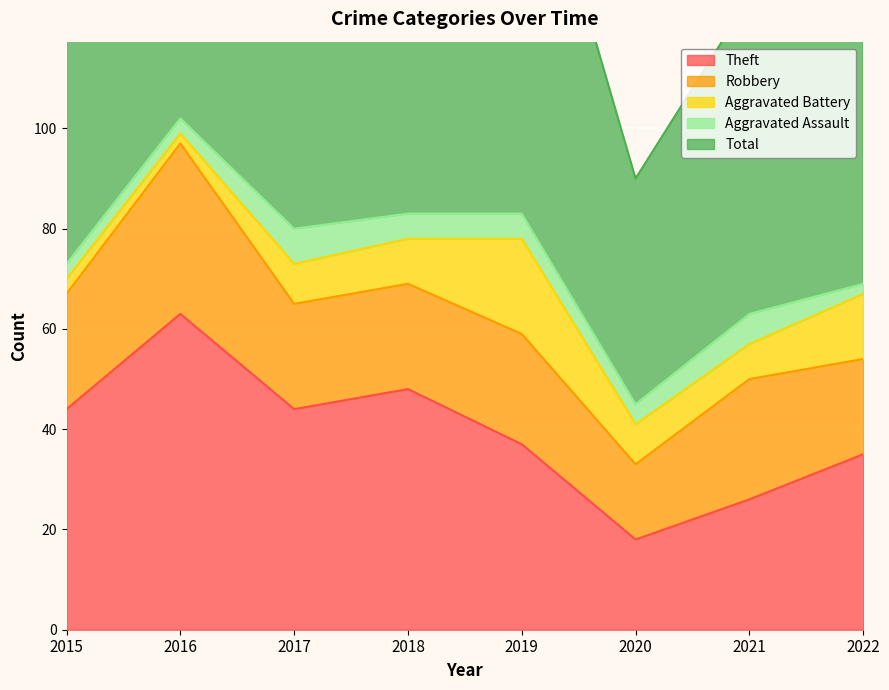

At which category does Aggravated Battery reach its first local valley?

2016